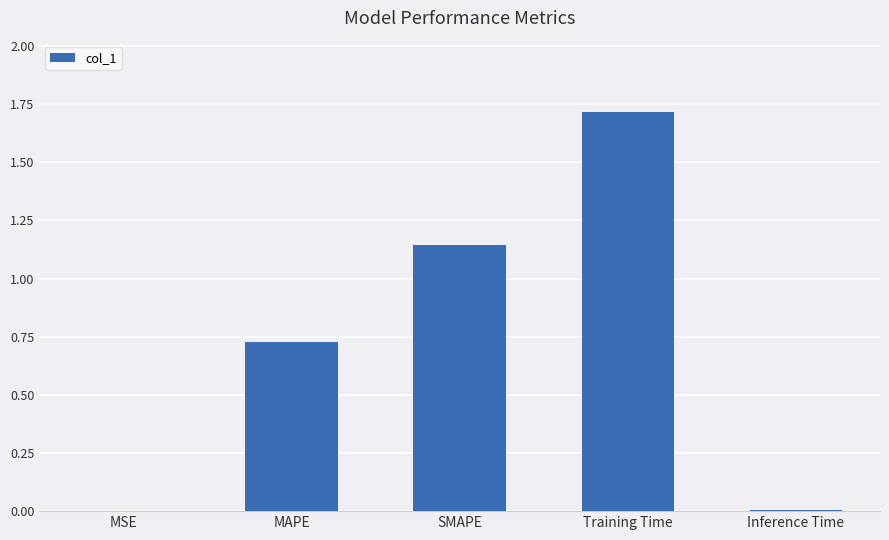

What is the maximum value shown in the chart?

1.7